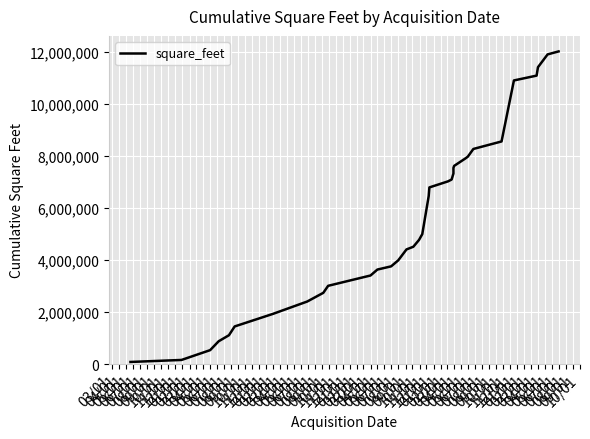

Count the number of categories in the chart.

35